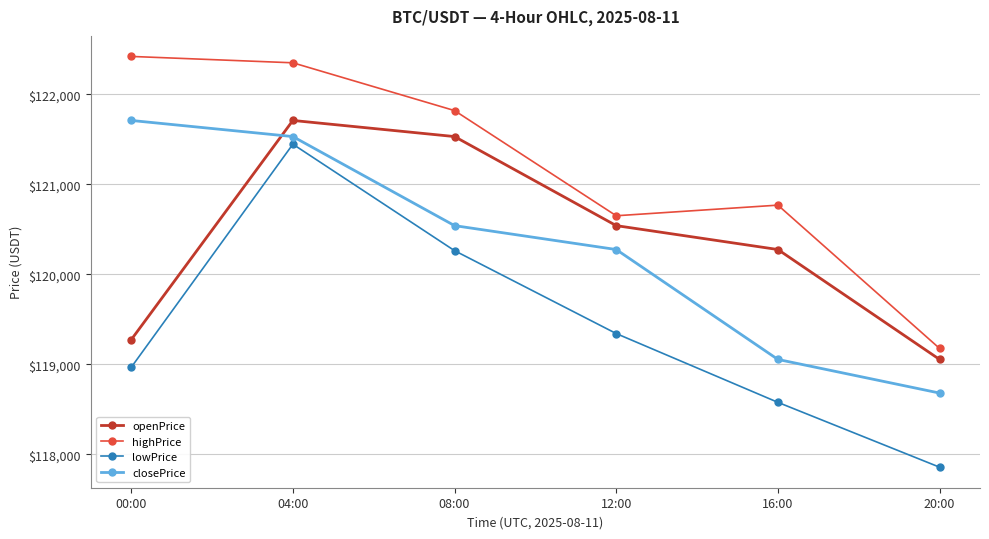

Rank the series at 08:00 from lowest to highest value.

lowPrice, closePrice, openPrice, highPrice